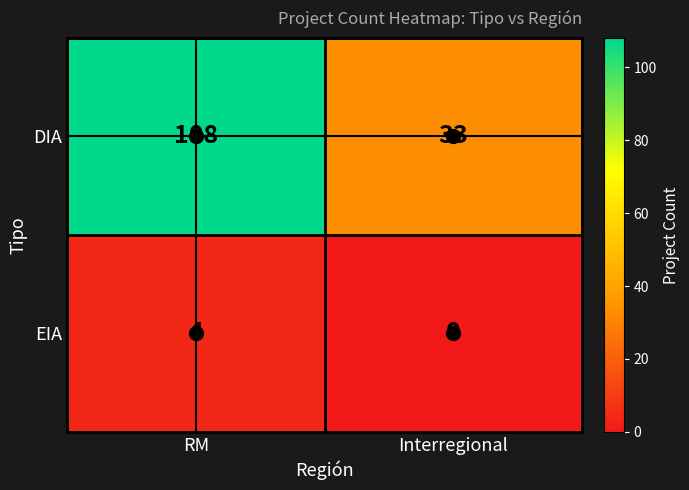

What value does the EIA series have at RM?

4